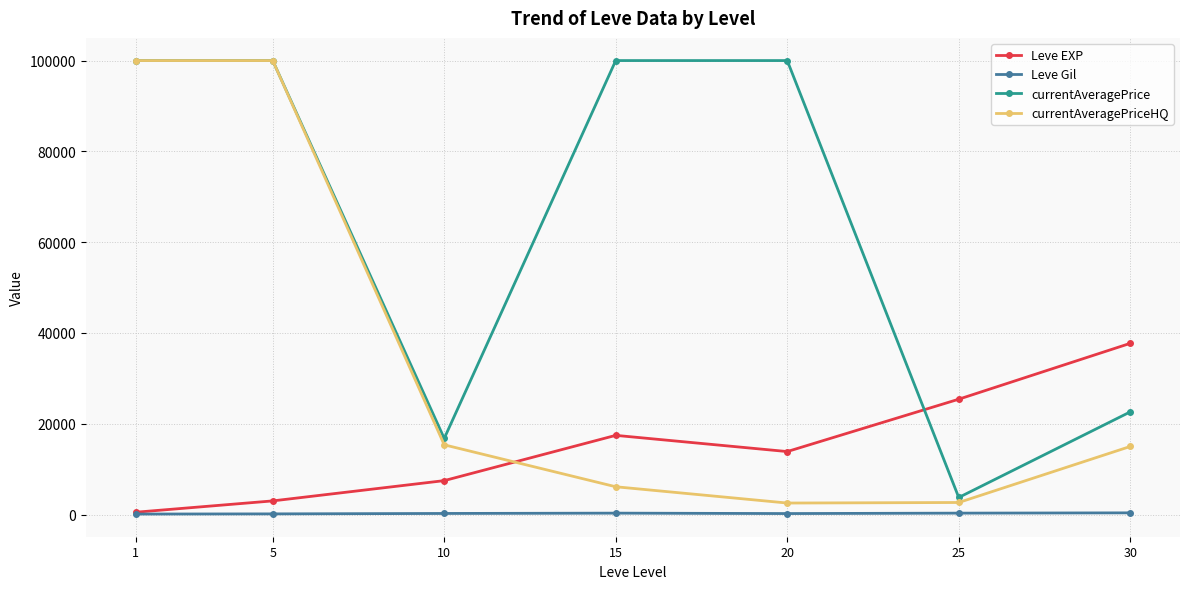

Is the value of Leve Gil at 10 greater than the value of Leve EXP at 5?

No